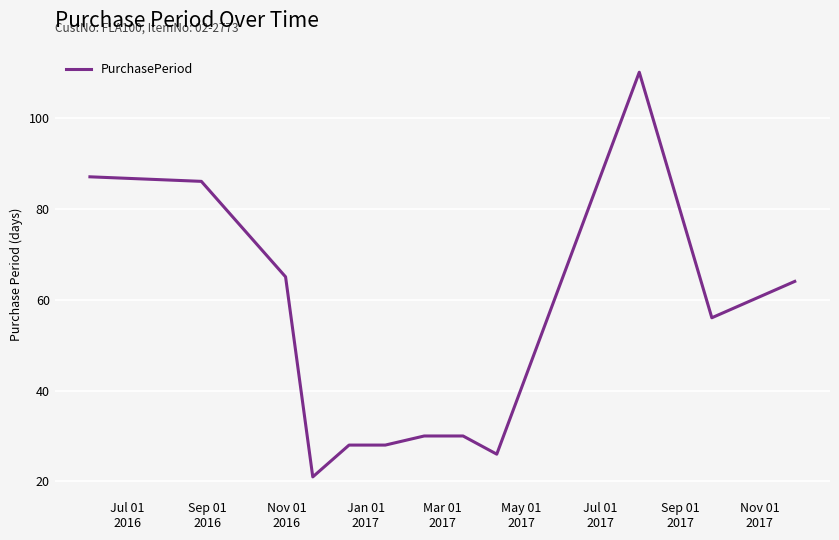

What is the smallest value displayed?

21